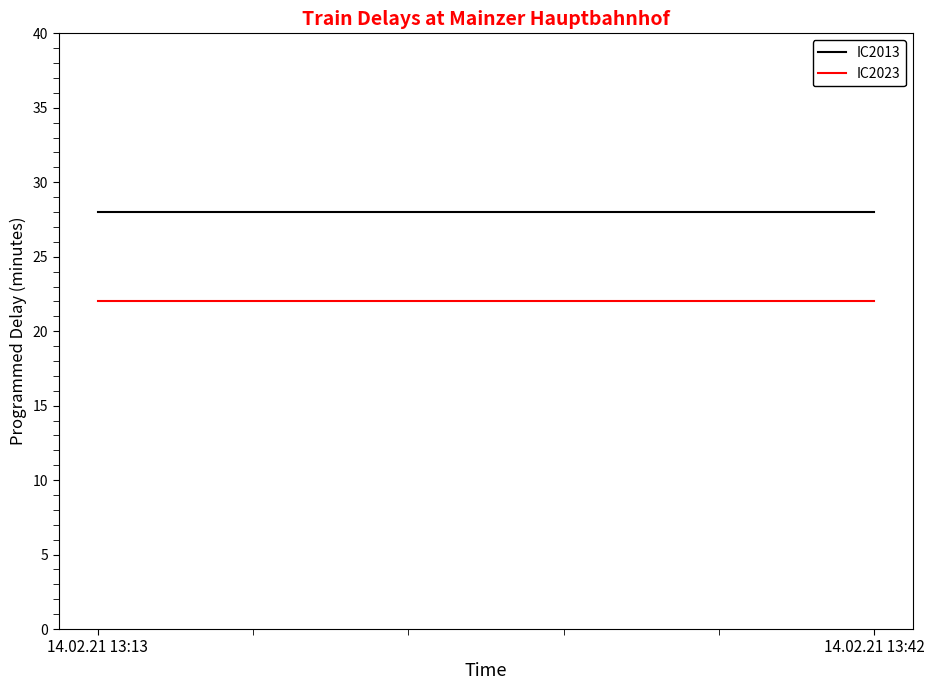

Which series has the largest range (max minus min)?

IC2013